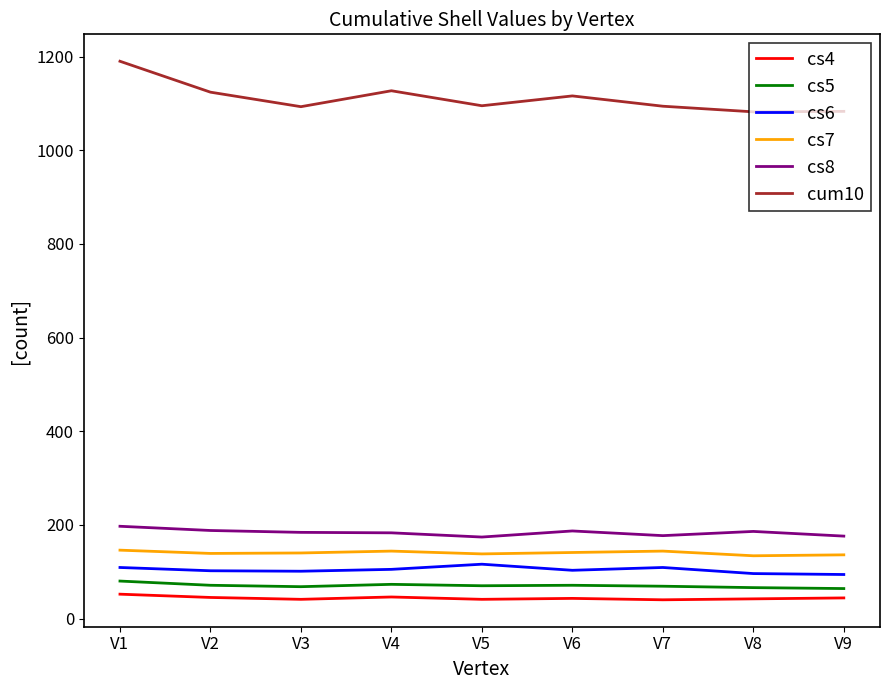

Which series has the largest range (max minus min)?

cum10